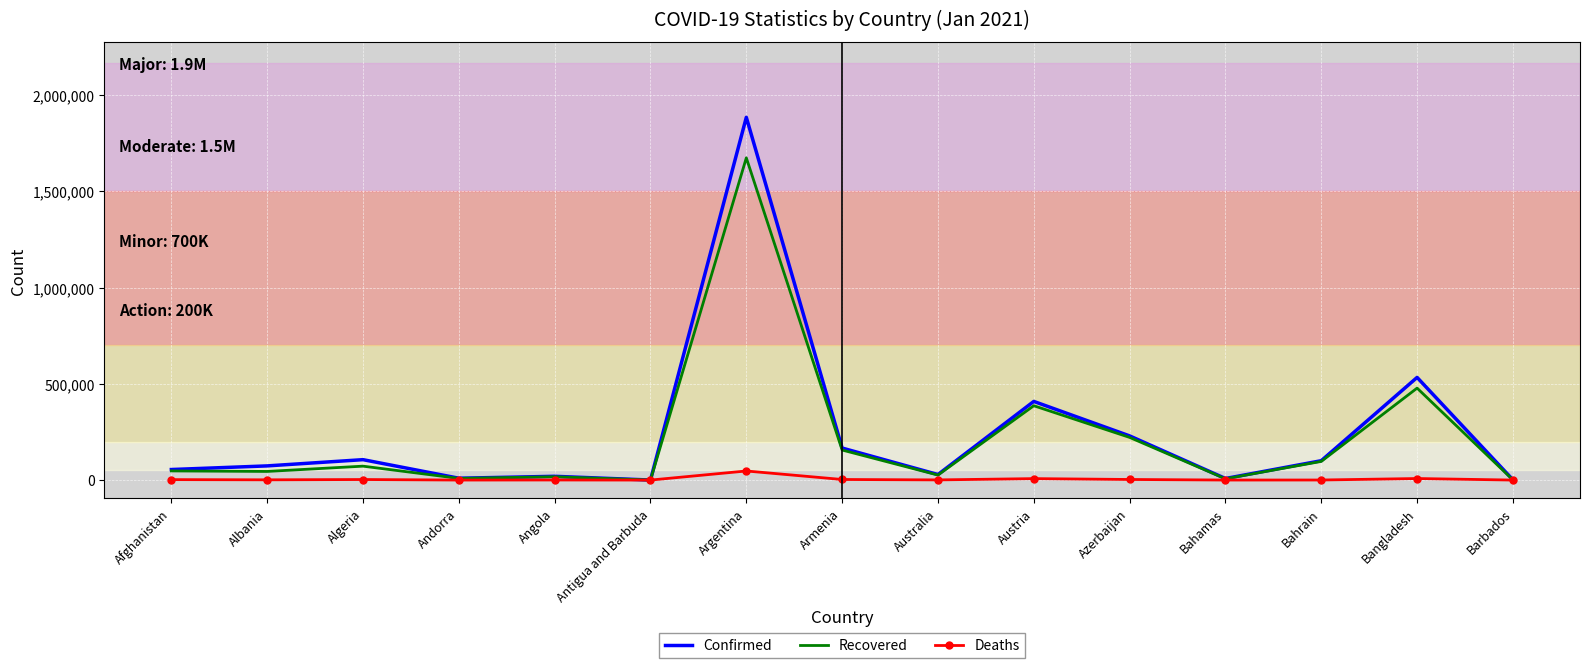

Where is Recovered nearest to the value 837362?

Bangladesh